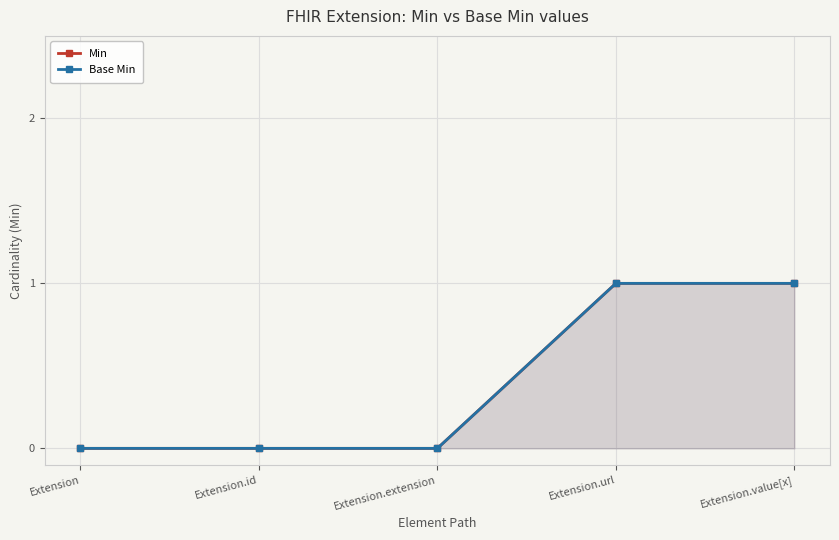

What position from the left is Extension.id?

2